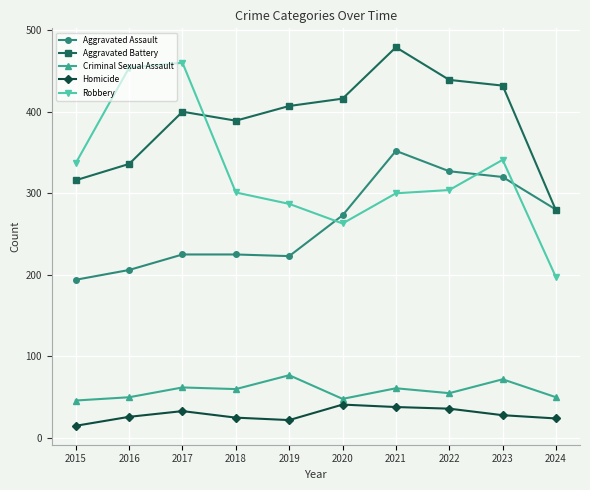

Is this an area chart (filled region under the line)?

No